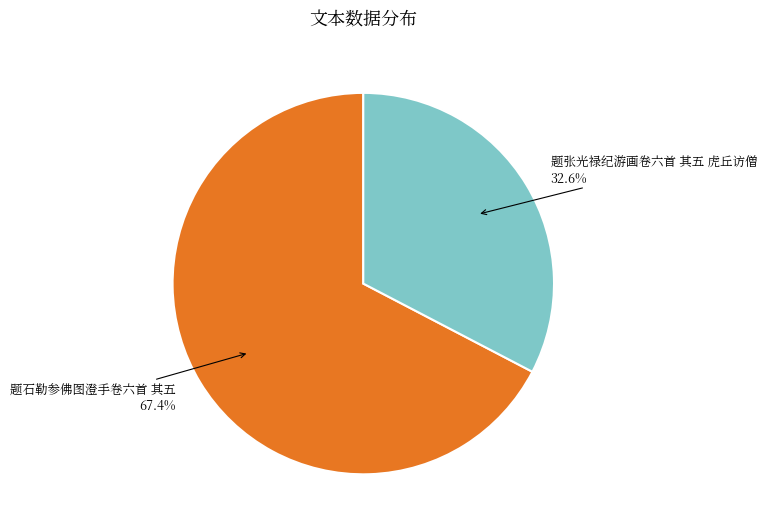

To the nearest percent, what is the average slice percentage?

50%